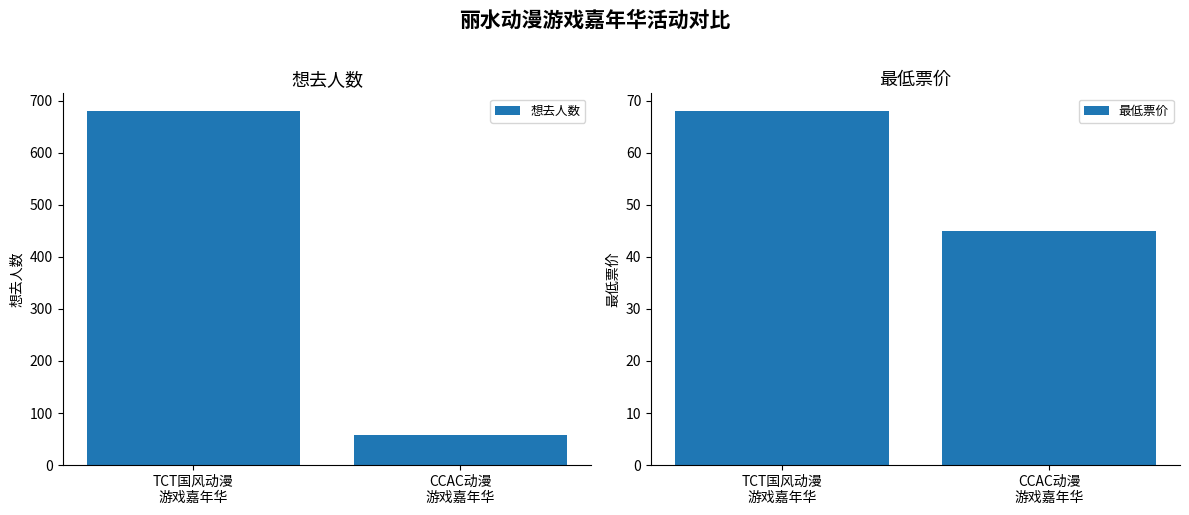

What is the label of the 1st bar from the left?

TCT国风动漫
游戏嘉年华